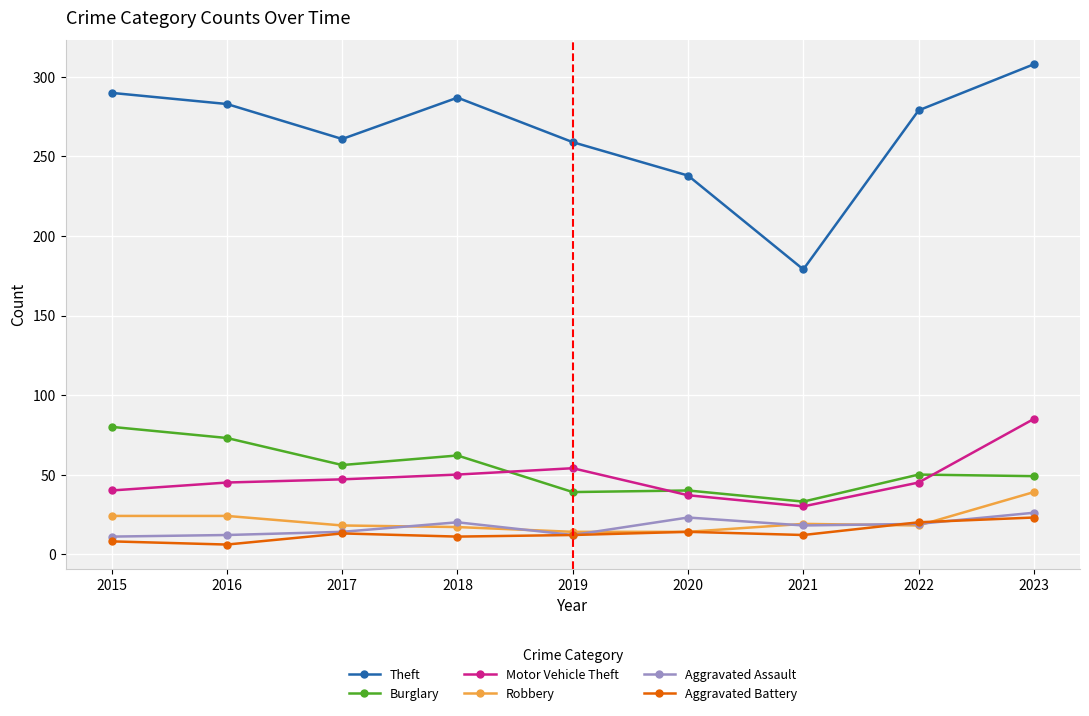

Read the Burglary value at 2023.

49